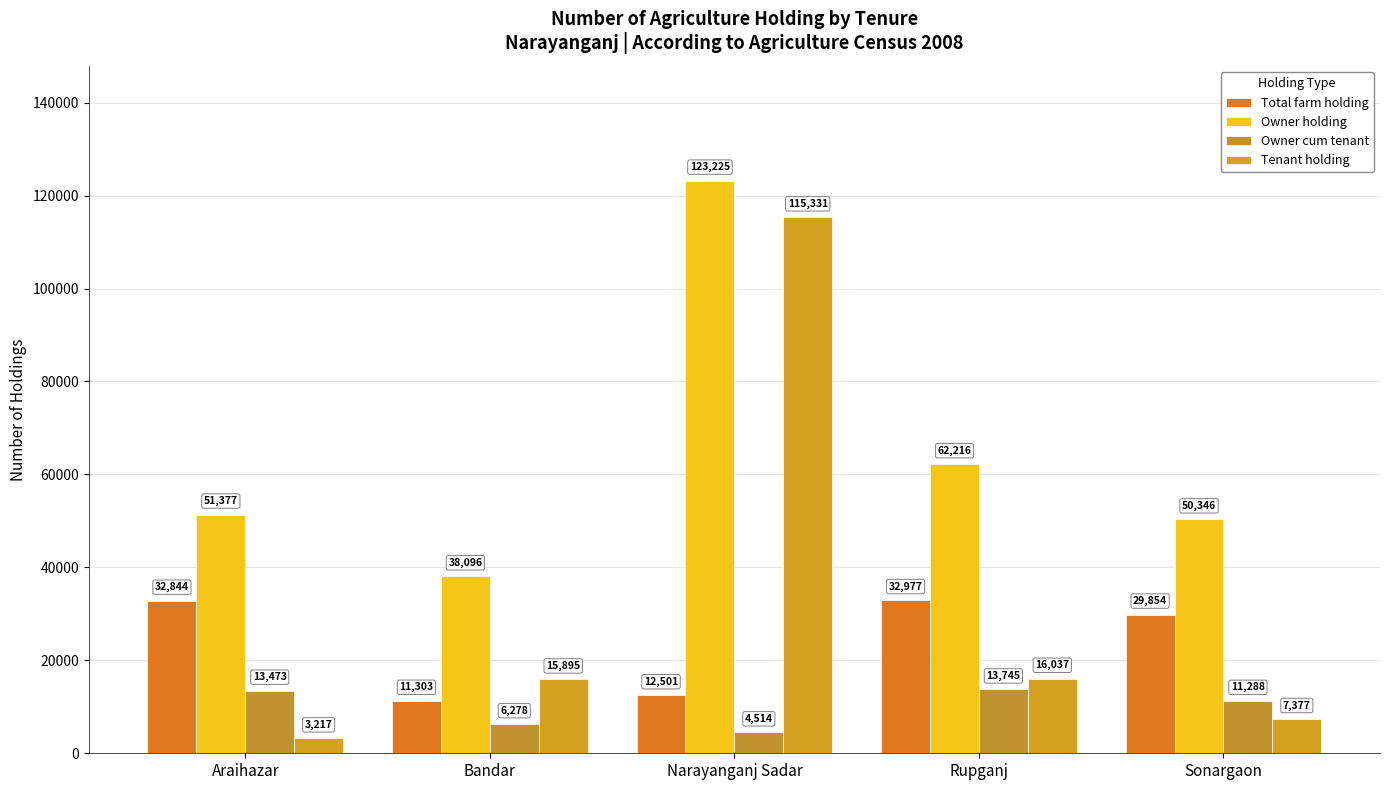

At which label is Owner cum tenant closest to 9129?

Sonargaon